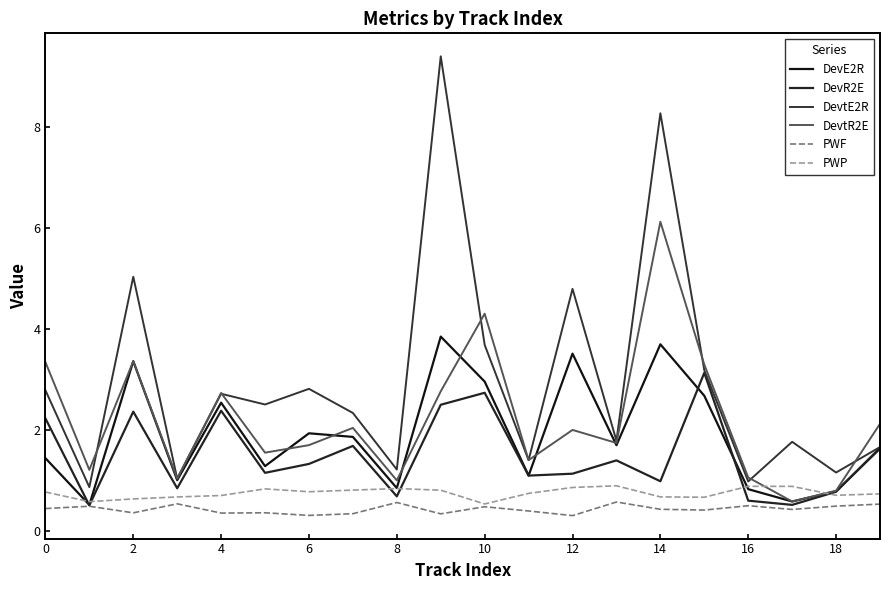

Does the chart have visible grid lines?

No